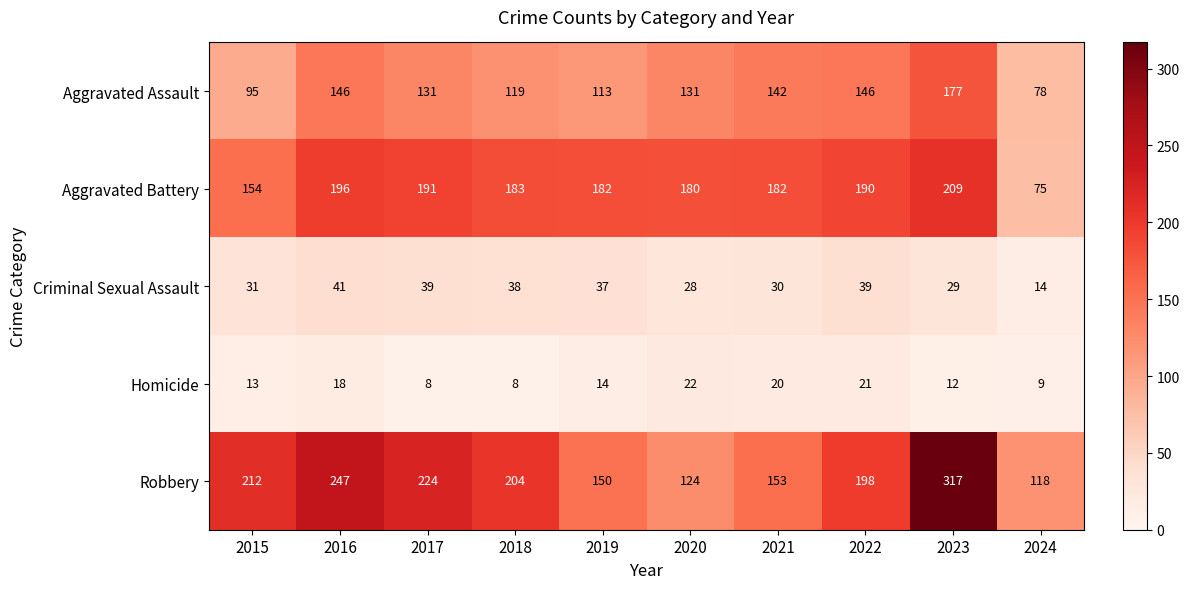

Which category has the highest value in the Aggravated Assault series?

2023